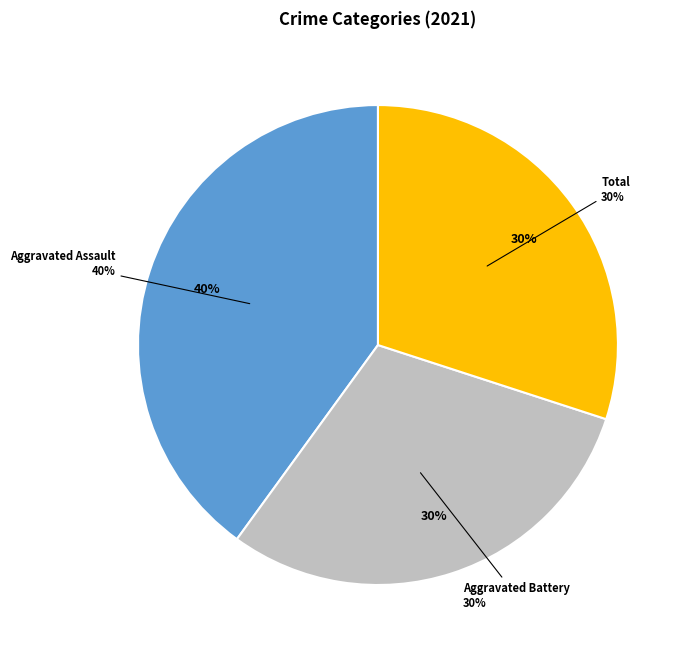

The Robbery slice represents 0% of the pie. True or false?

True